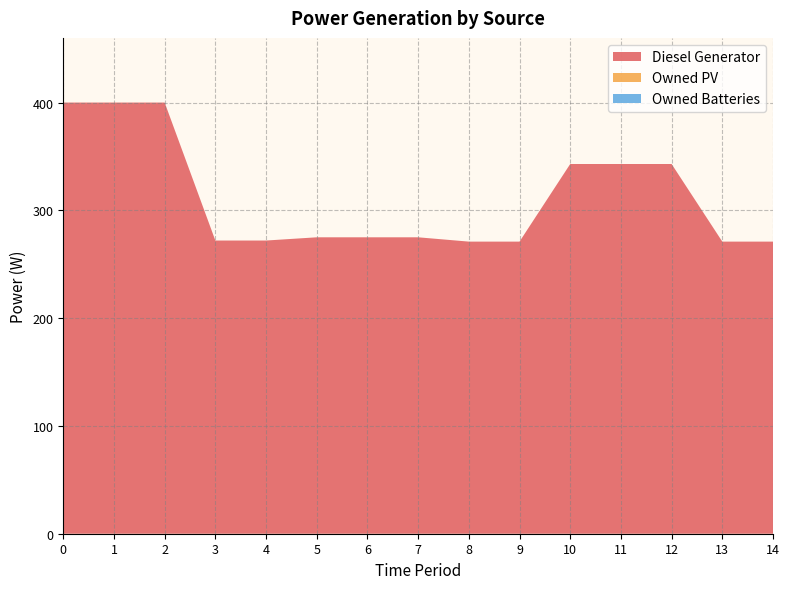

Reading left to right, transcribe all the data shown in this chart.

Diesel Generator: 400	400	400	272	272	275	275	275	271	271	343	343	343	271	271
Owned PV: 0	0	0	0	0	0	0	0	0	0	0	0	0	0	0
Owned Batteries: 0	0	0	0	0	0	0	0	0	0	0	0	0	0	0